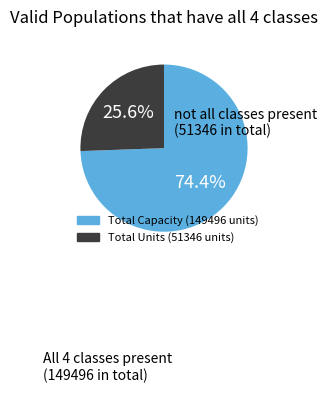

Is it true that Total Units (51346 units) is 26% of the pie?

True